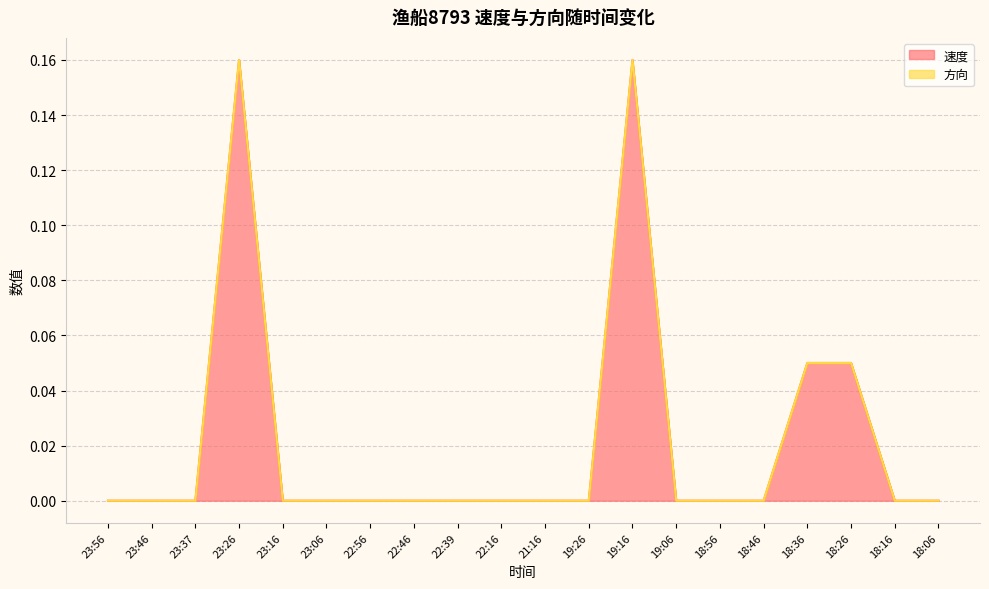

True or false: there are more than 1 points higher than both neighbors.

True